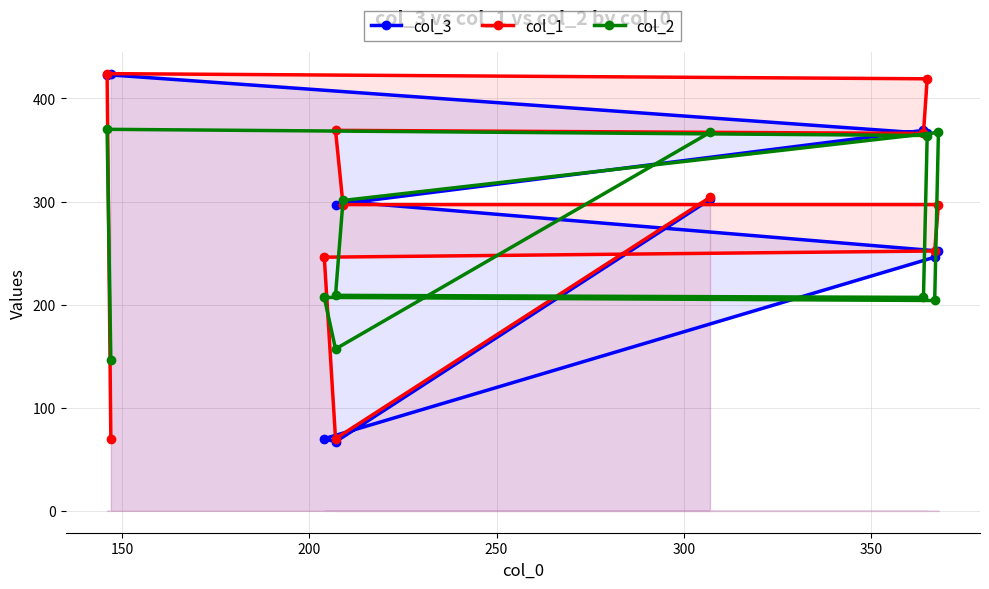

Which series has the largest range (max minus min)?

col_3